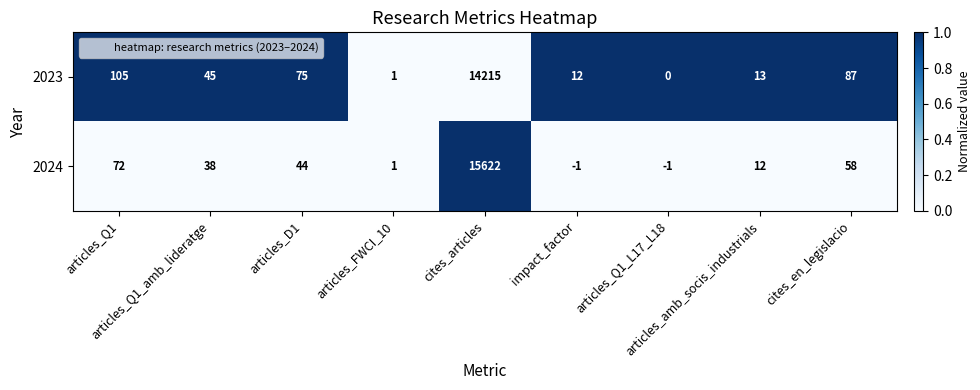

What is the maximum value for 2024?

15622